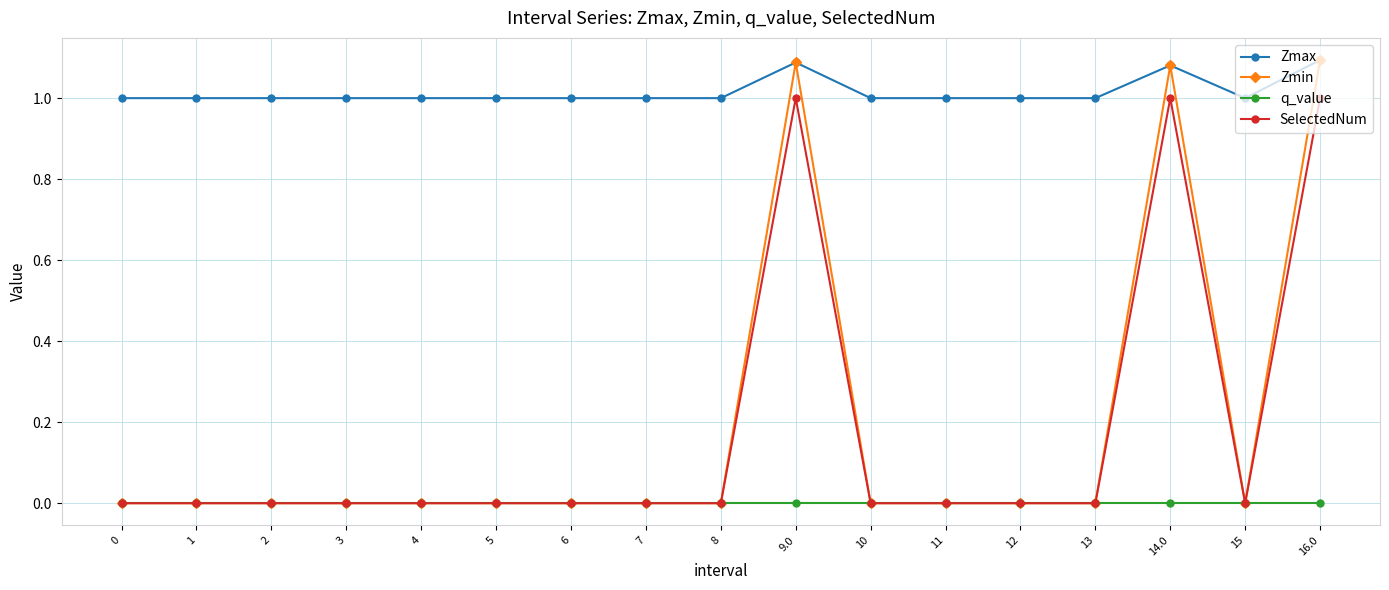

Does the chart display data point markers on the line(s)?

Yes